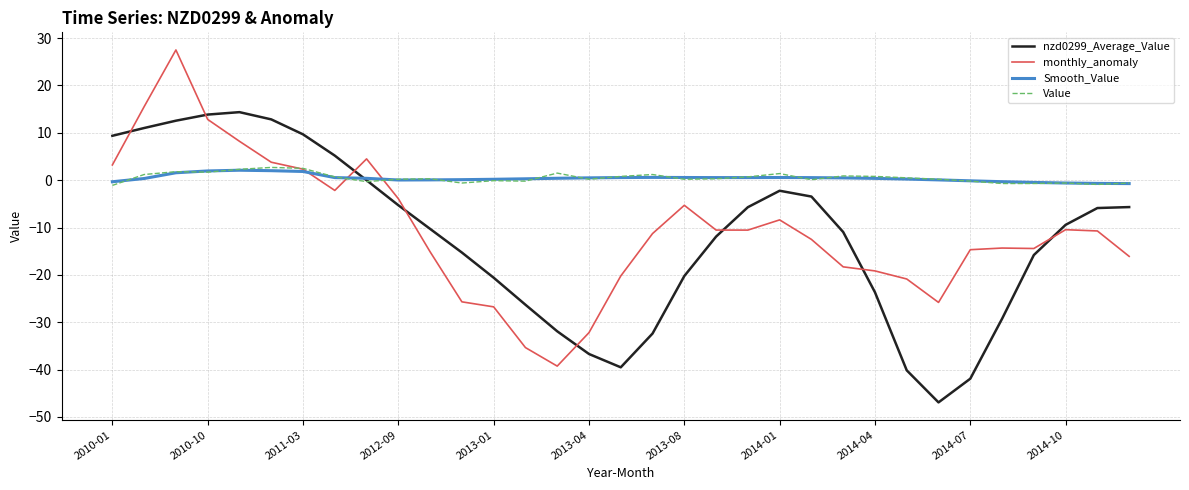

What is the maximum value shown in the chart?

27.5